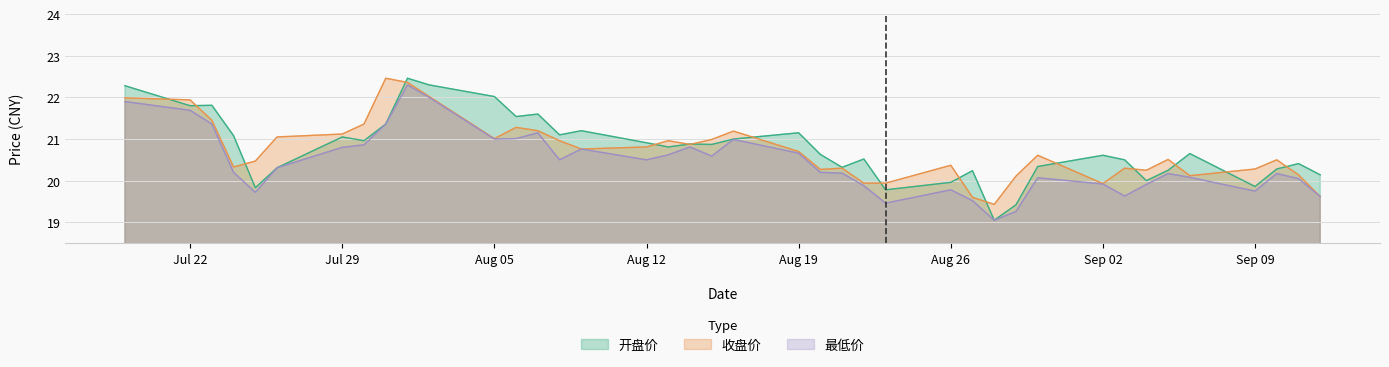

True or false: 收盘价 has a value of 9.3 at Jul 22.

False